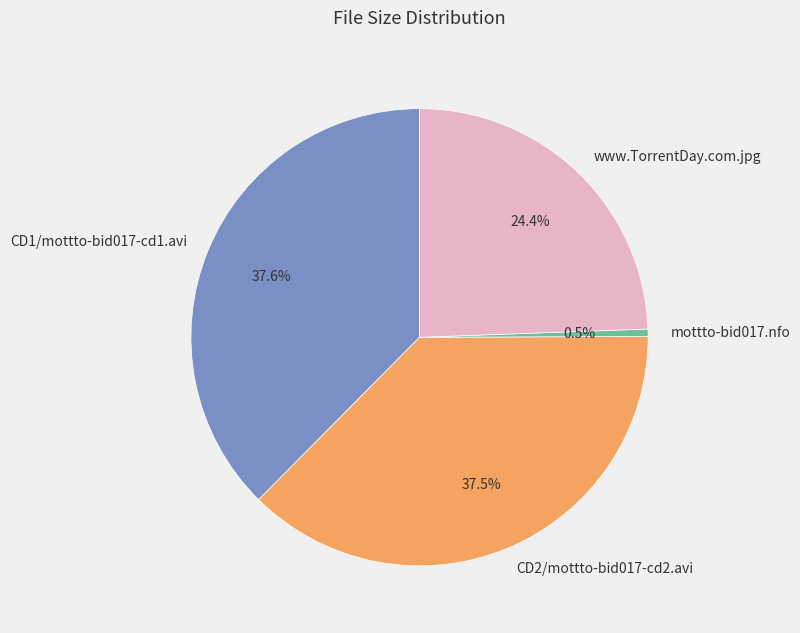

What is the smallest slice in the pie chart?

mottto-bid017.nfo